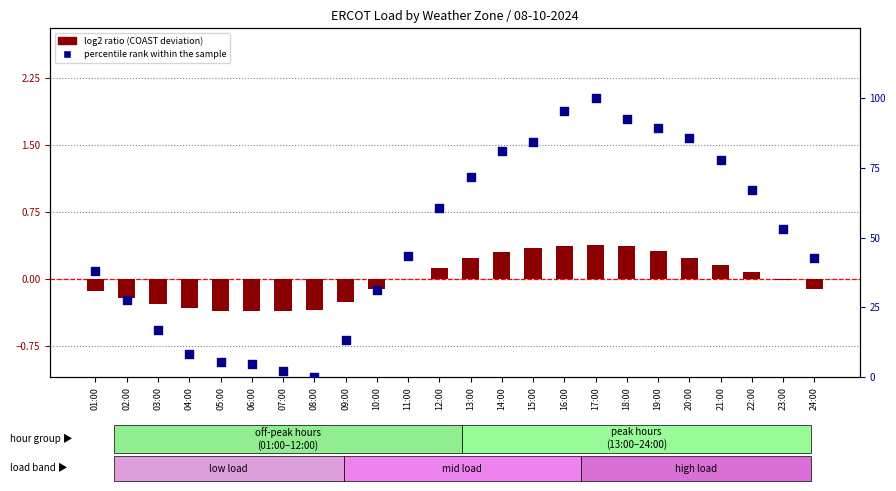

Which series contains the highest Y value?

percentile rank within the sample